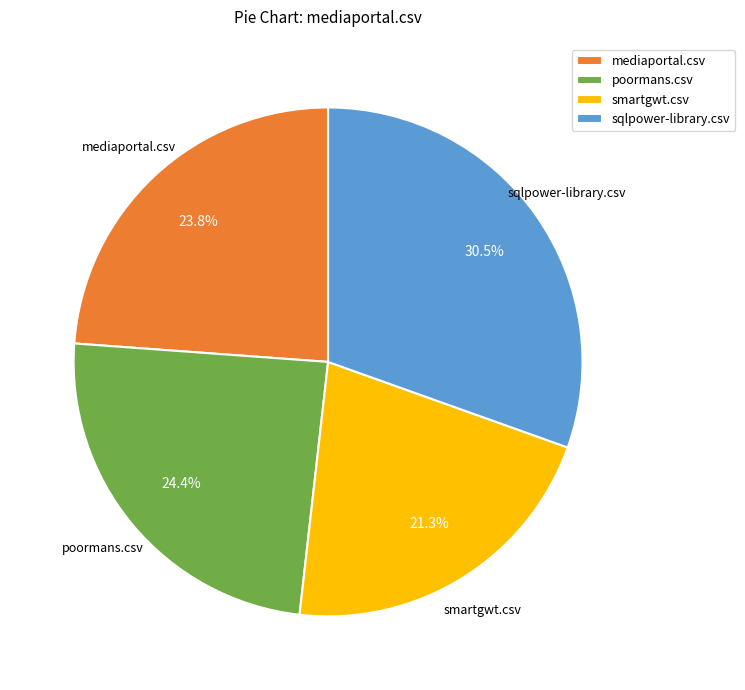

What is the smallest slice in the pie chart?

smartgwt.csv